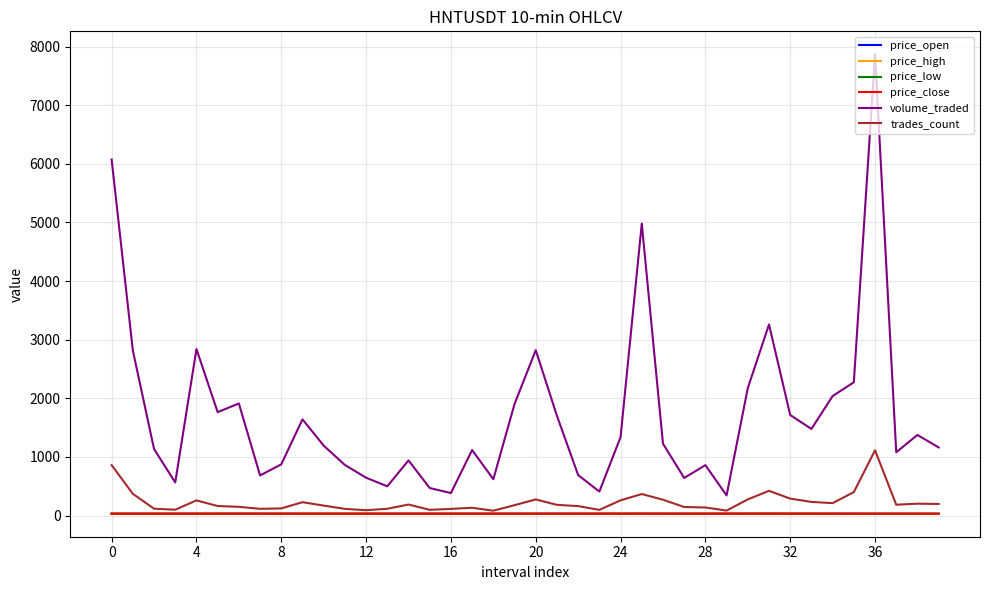

What is the greatest value displayed?

7867.3